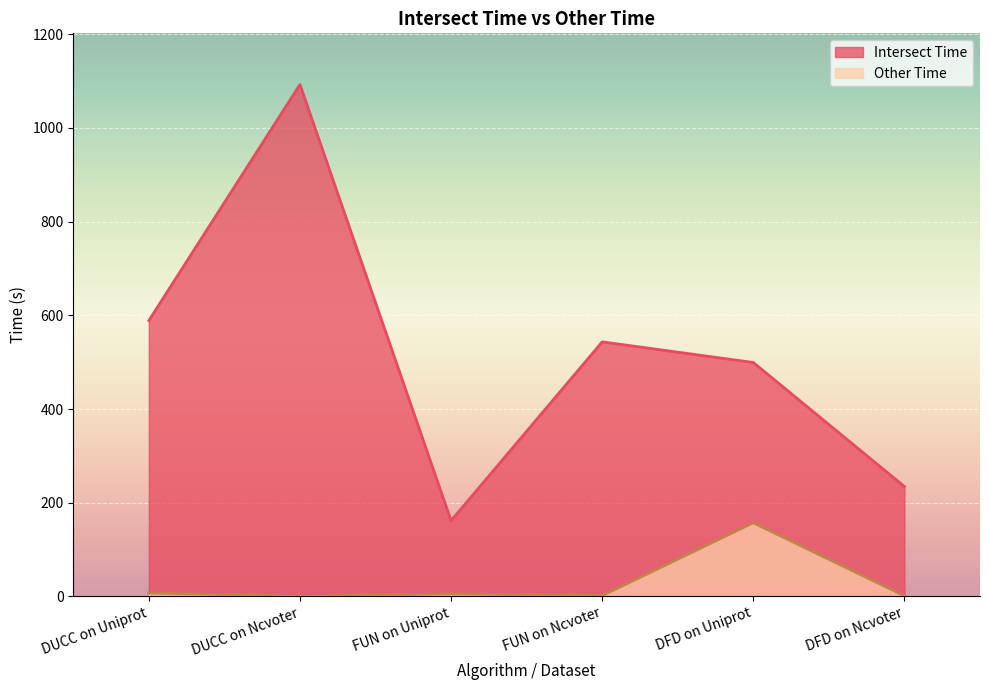

At which label is Intersect Time closest to 627?

DUCC on Uniprot